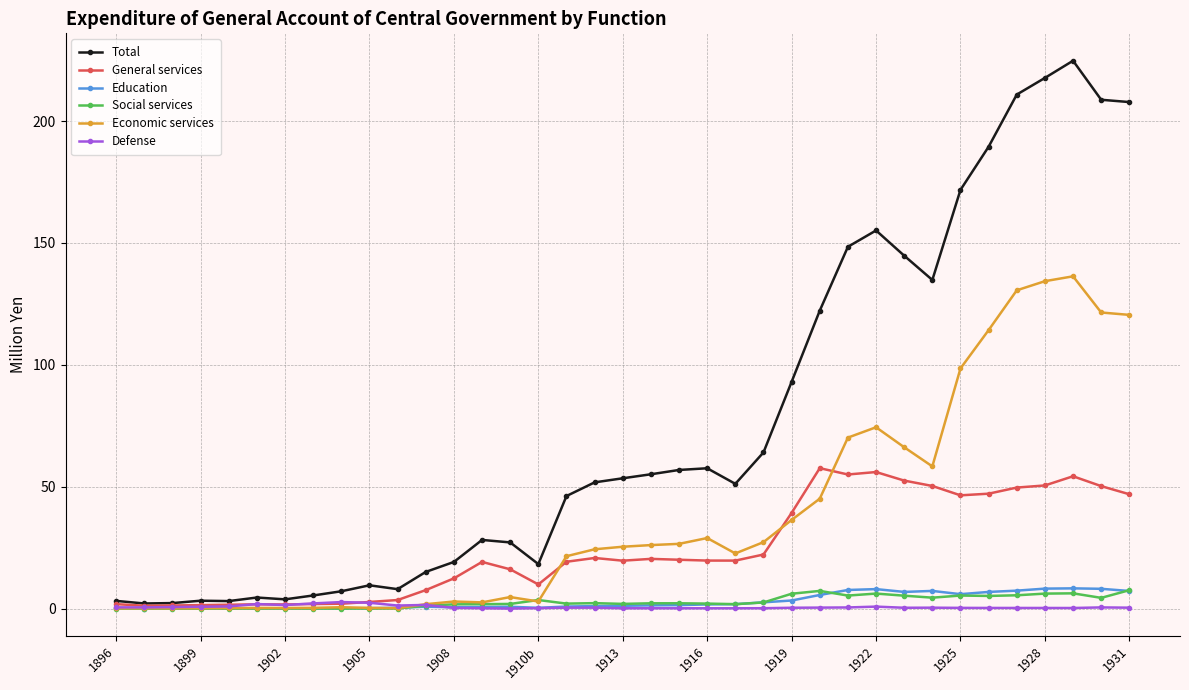

What is the value of the Social services point at the 35th from the left?

6.3